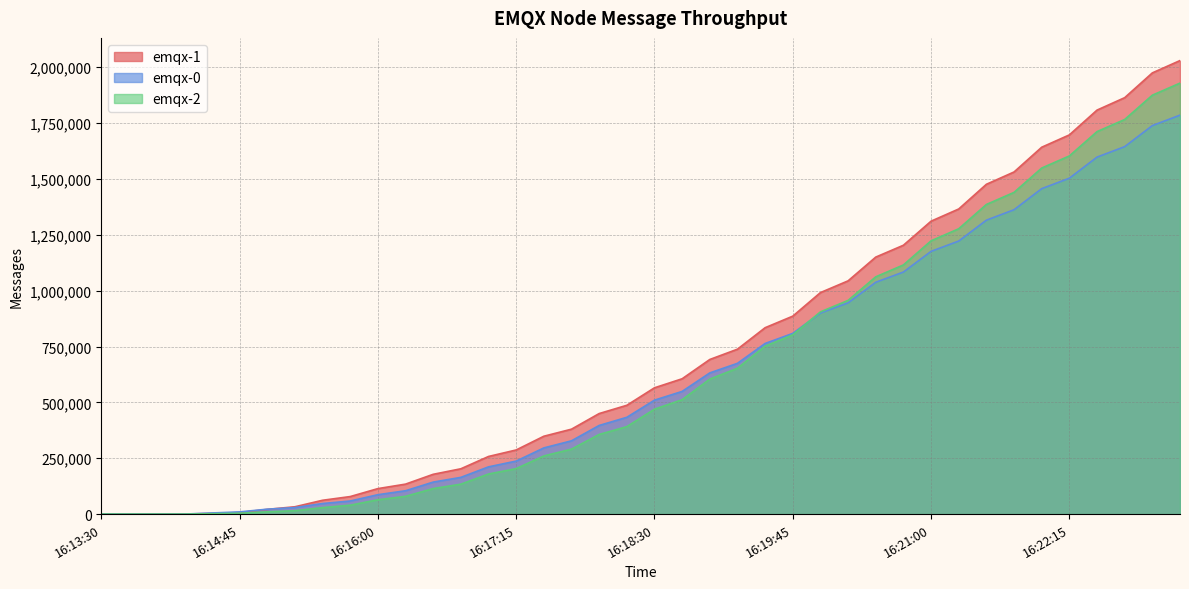

Does the chart display data point markers on the line(s)?

No